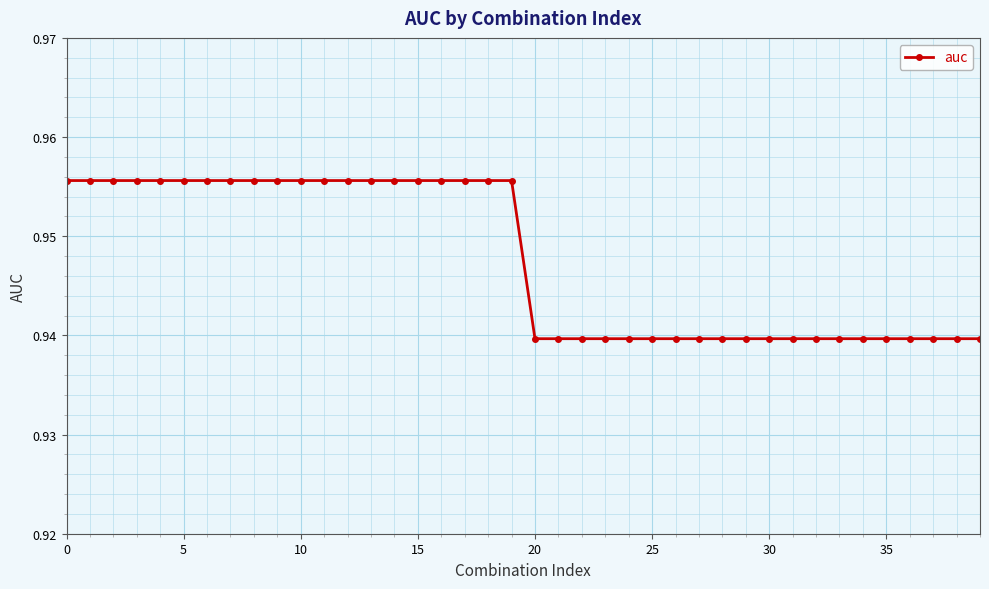

What is the sum of all values?

37.9